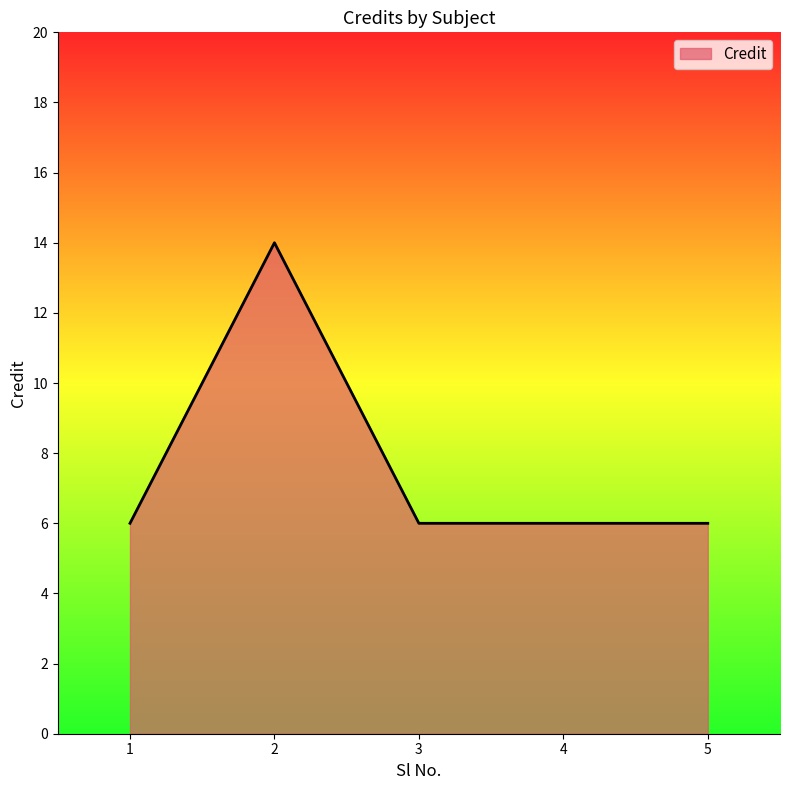

True or false: the data shows 6 at 1.

True